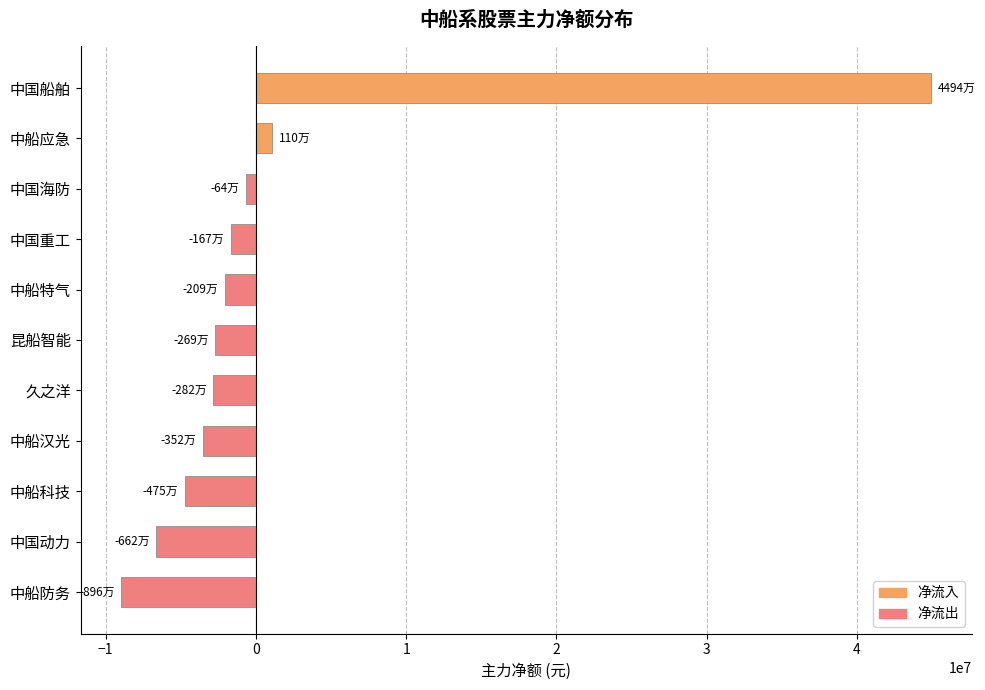

What is the value of the 4th bar from the top?

-1673923